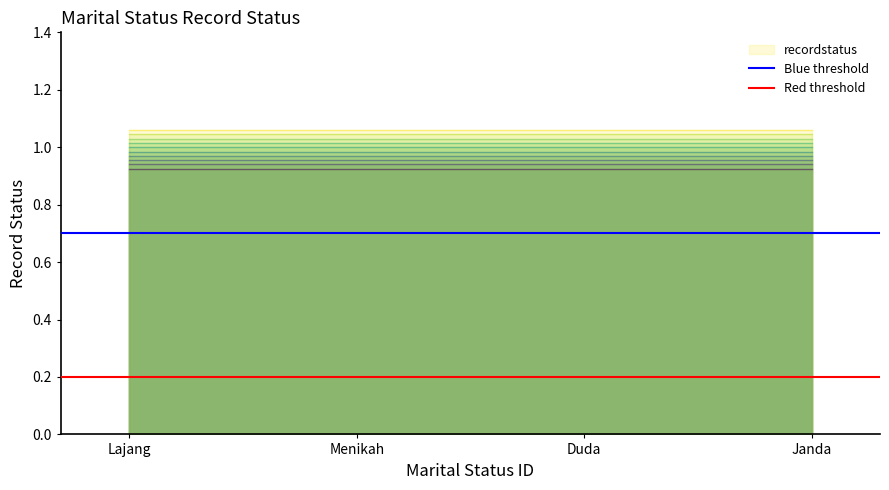

Does the chart display data point markers on the line(s)?

No